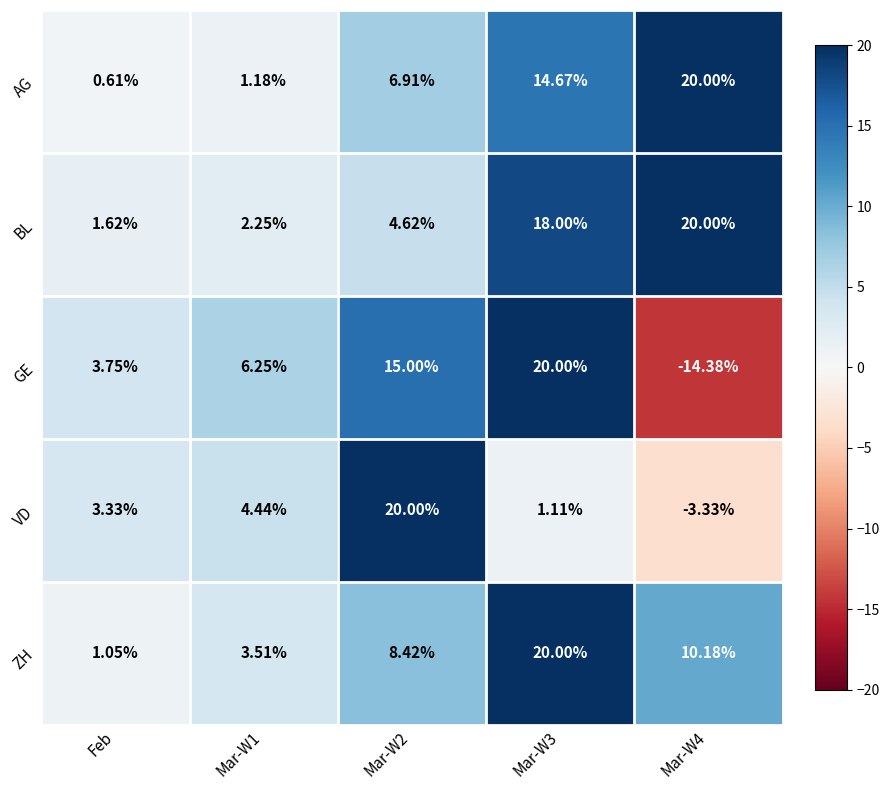

How many series are shown in this chart?

5